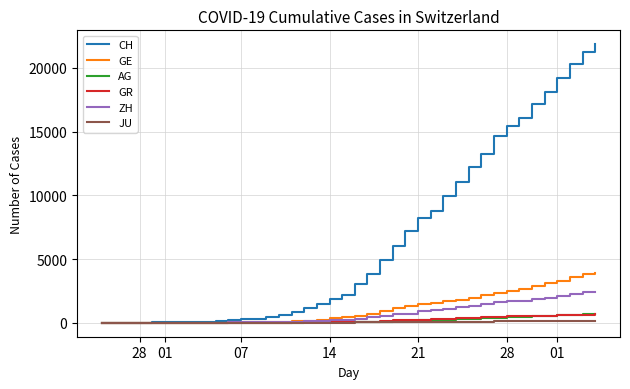

What is the sum of all AG values?

7470